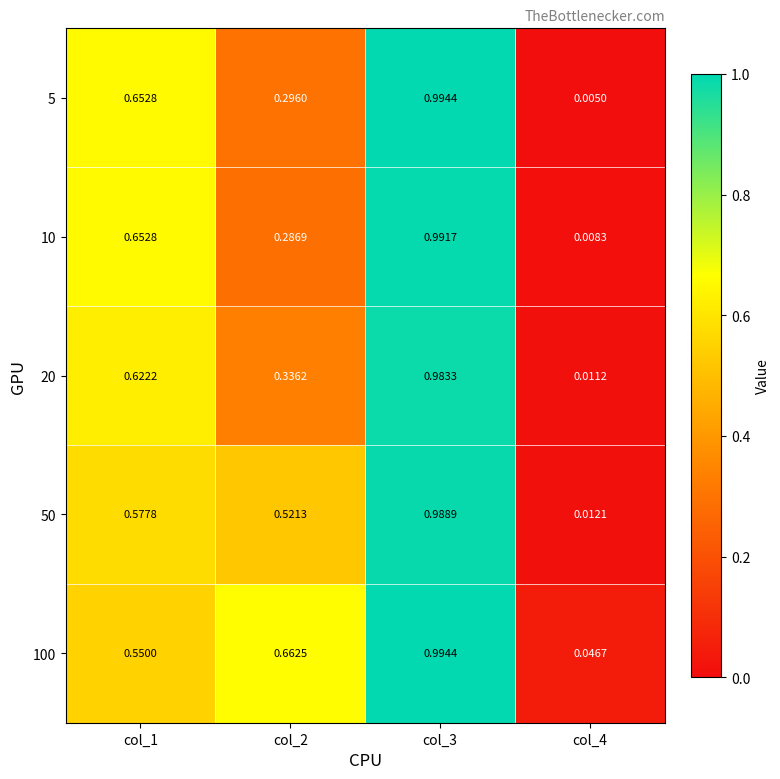

Is the value of 5 at col_1 greater than the value of 50 at col_2?

Yes